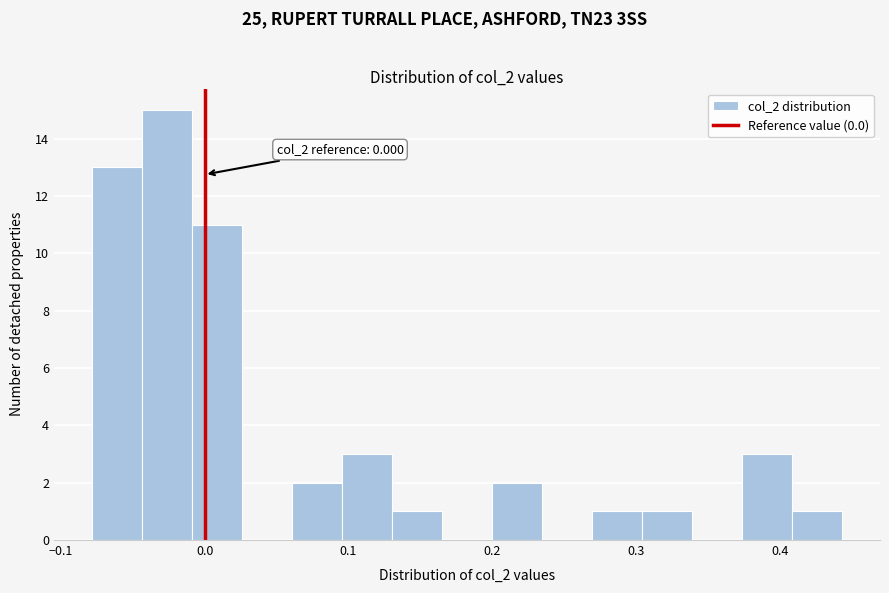

Around what value on the x-axis is the tallest bar? Give the approximate position of its centre, as read against the axis.

-0.03